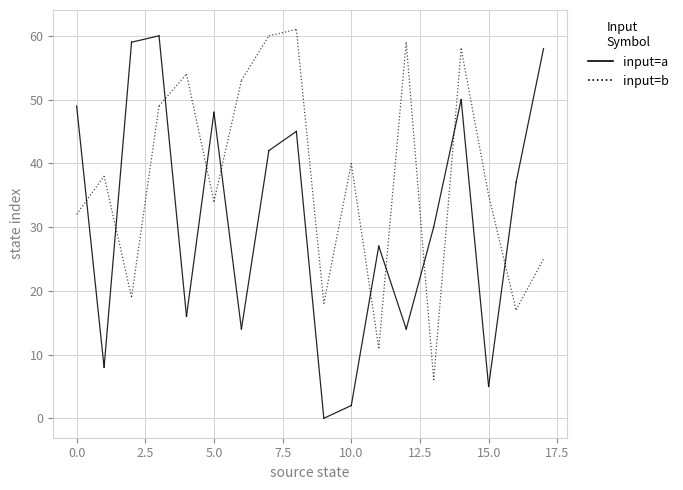

What are all the series names shown in the legend?

input=a, input=b